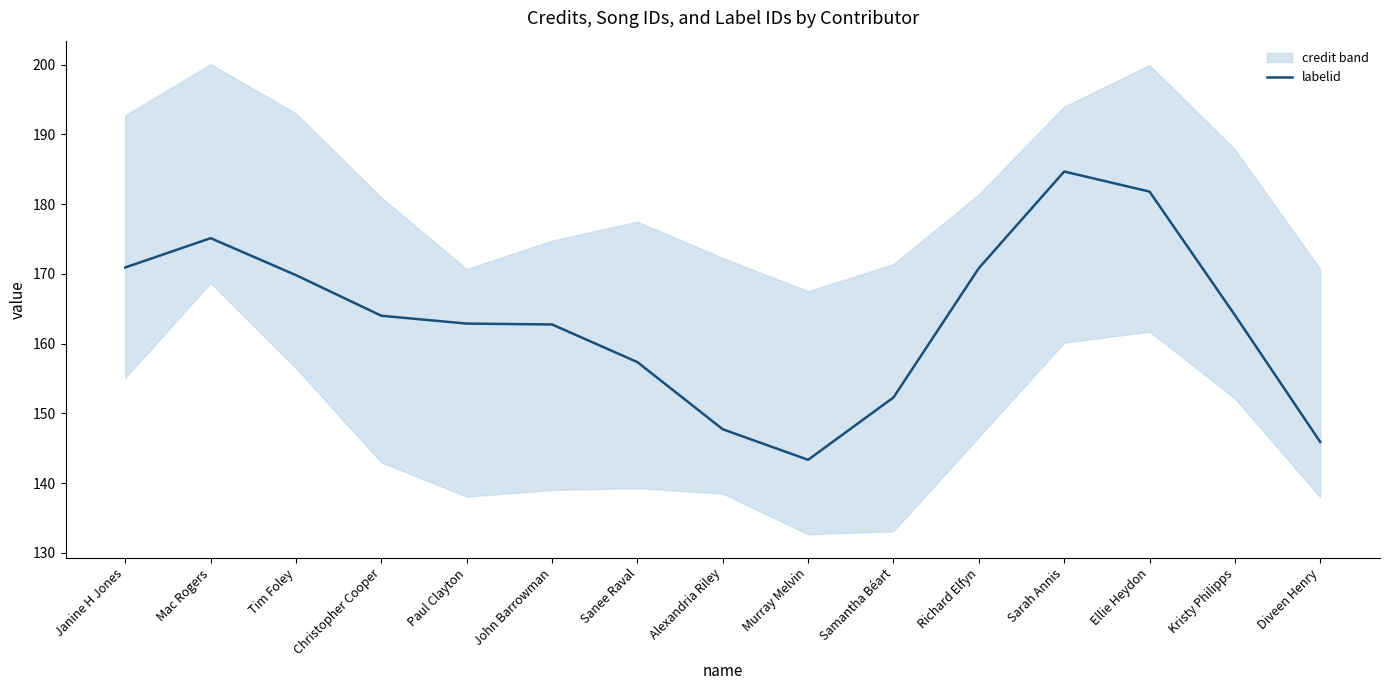

What is the label of the 14th point from the right?

Mac Rogers